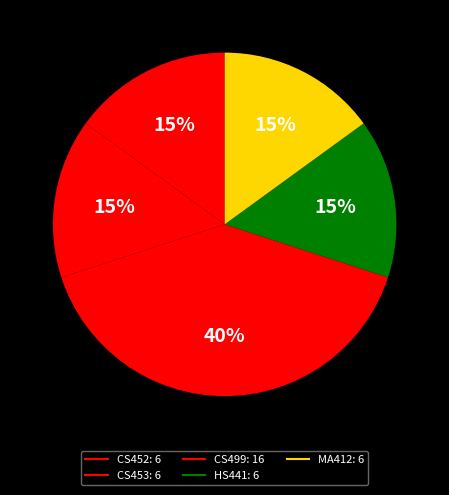

True or false: CS452 accounts for 26% of the total.

False